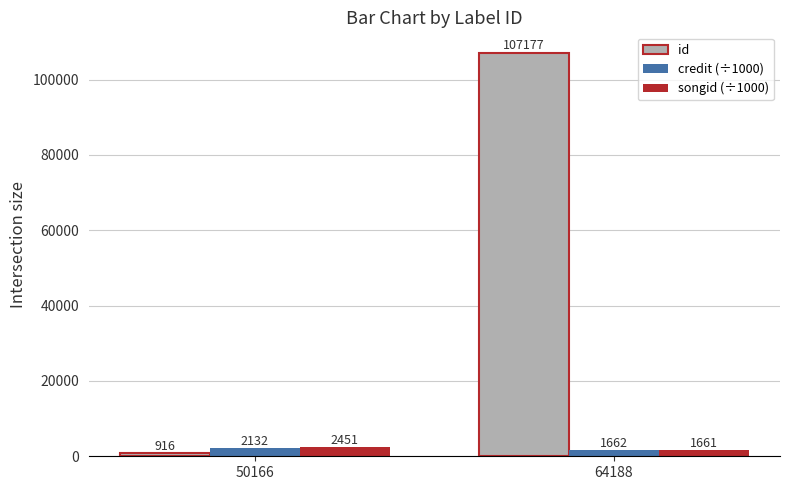

What is the total value across all series at 64188?

110500.2